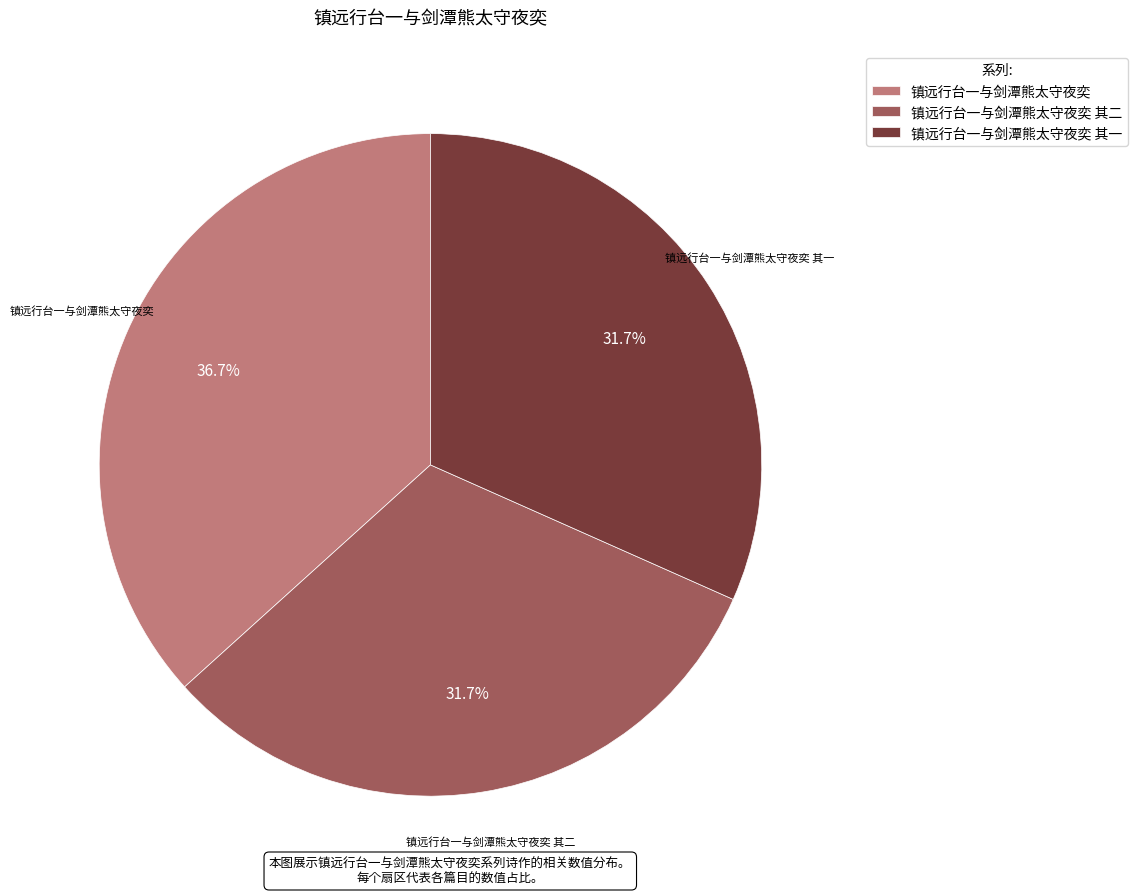

To the nearest percent, what is the difference between the largest and smallest slice percentages?

5%